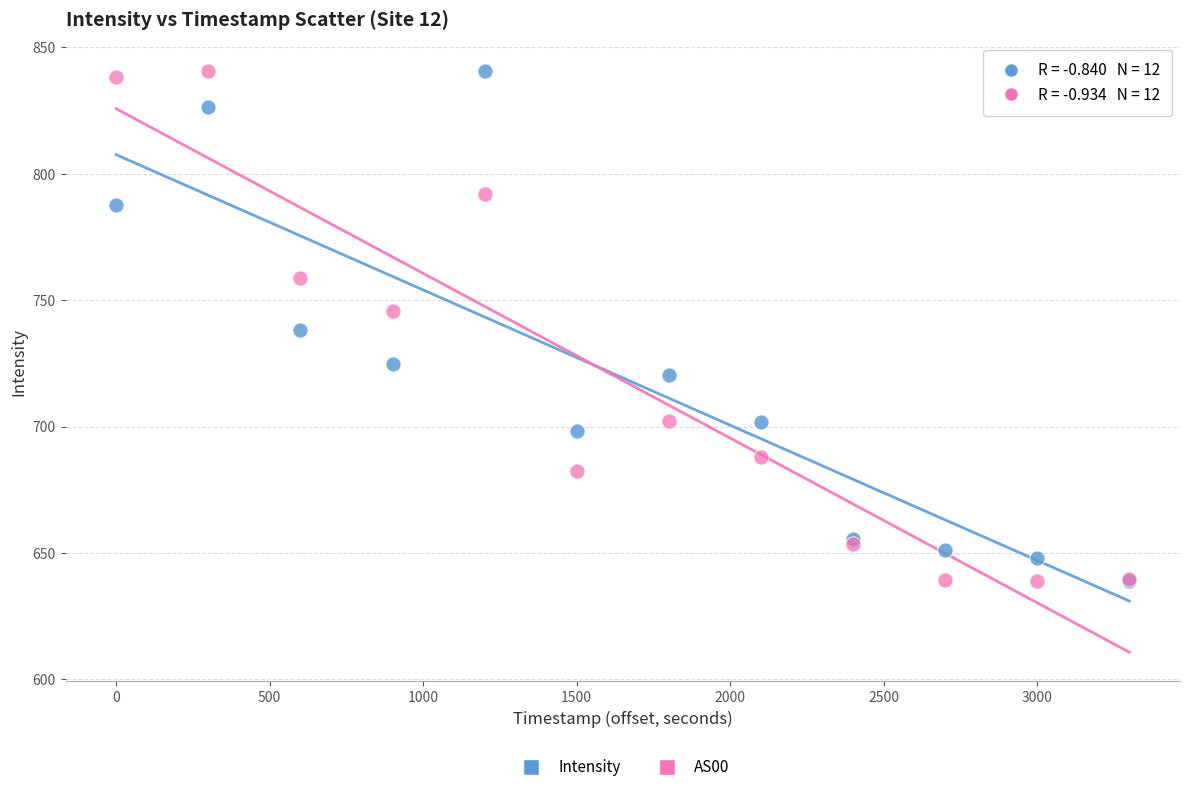

What are all the series names shown in the legend?

Intensity, AS00